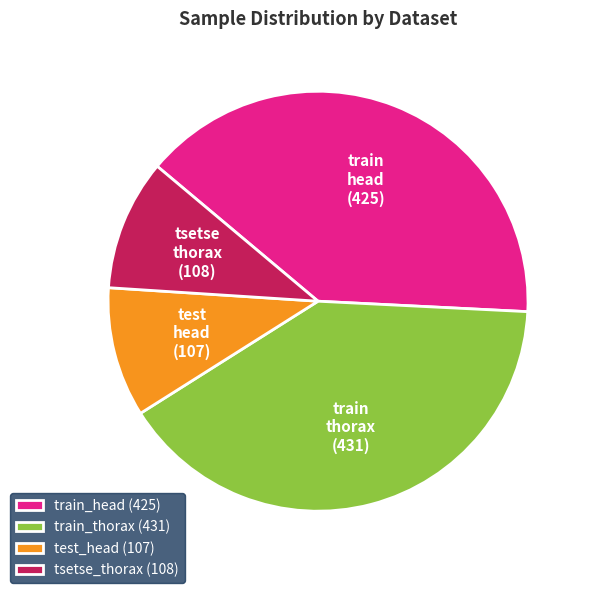

Combined, do train_head (425) and train_thorax (431) account for over 50%?

Yes